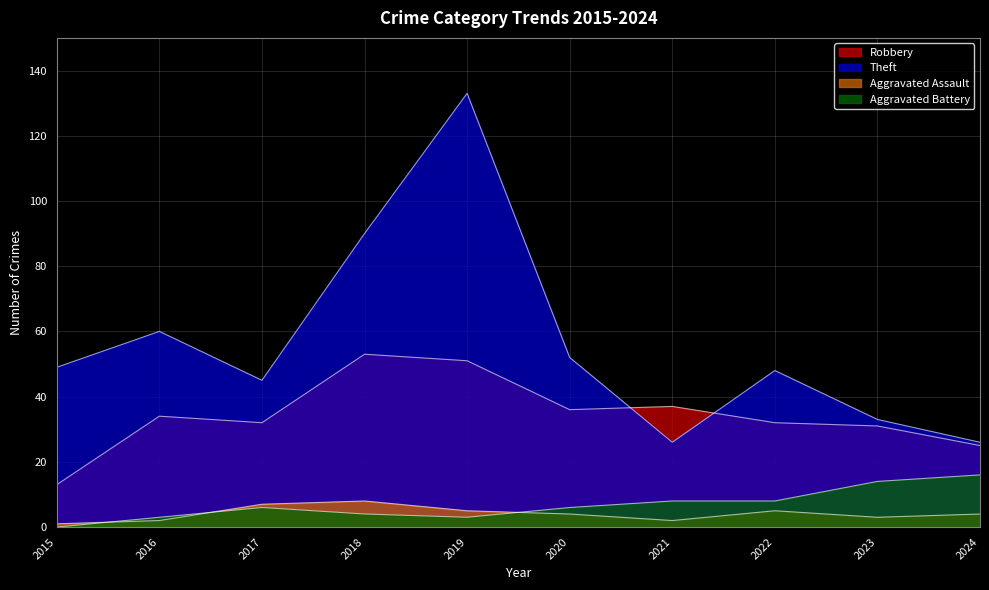

At which category is the sum across all series the highest?

2019